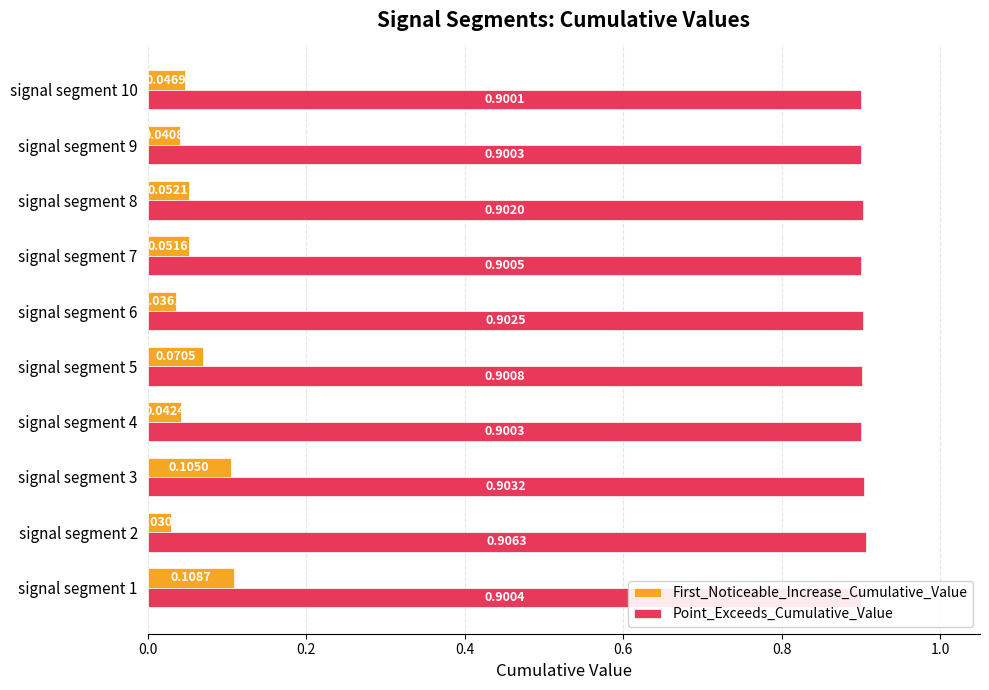

Rank the categories by First_Noticeable_Increase_Cumulative_Value value from highest to lowest.

signal segment 1, signal segment 3, signal segment 5, signal segment 8, signal segment 7, signal segment 10, signal segment 4, signal segment 9, signal segment 6, signal segment 2